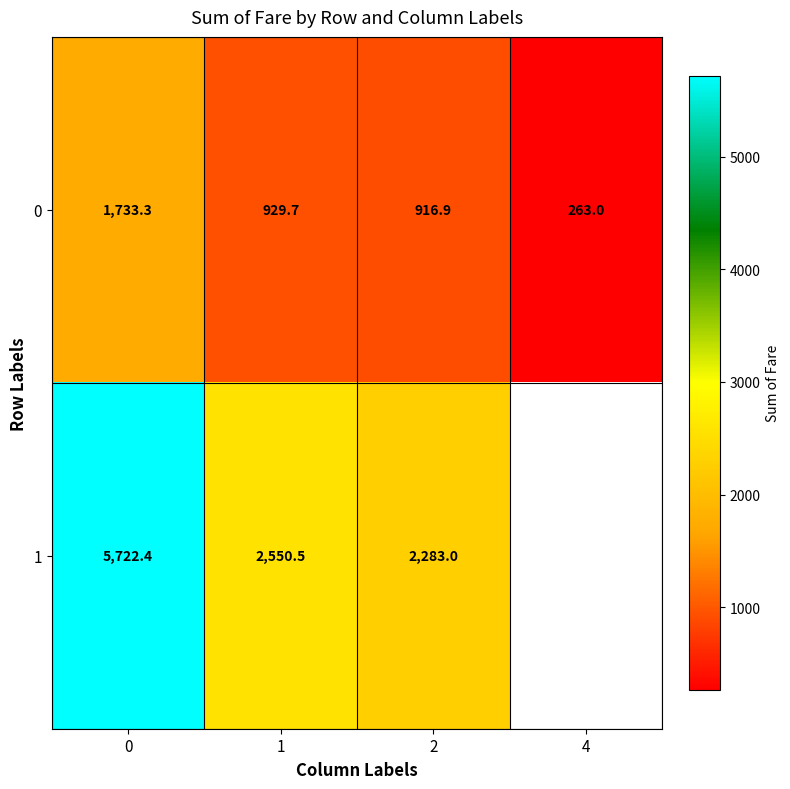

Count the number of categories in the chart.

4